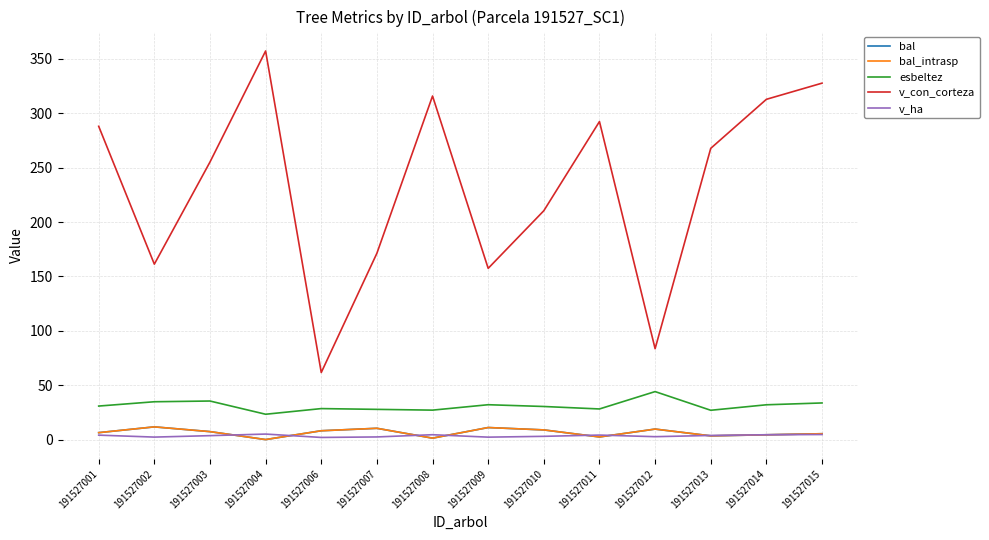

Which series has the widest spread of values?

v_con_corteza